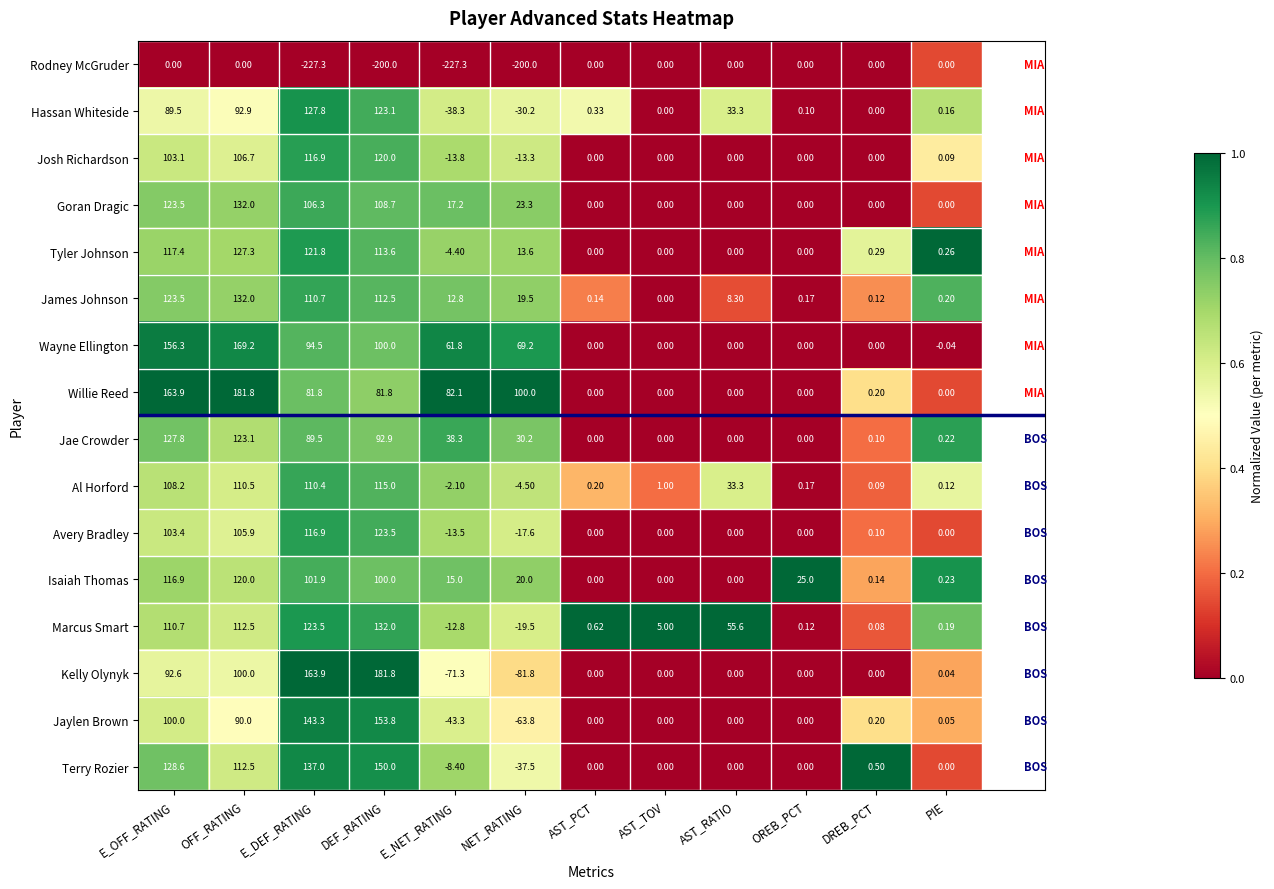

Where is Jae Crowder nearest to the value 63?

E_NET_RATING